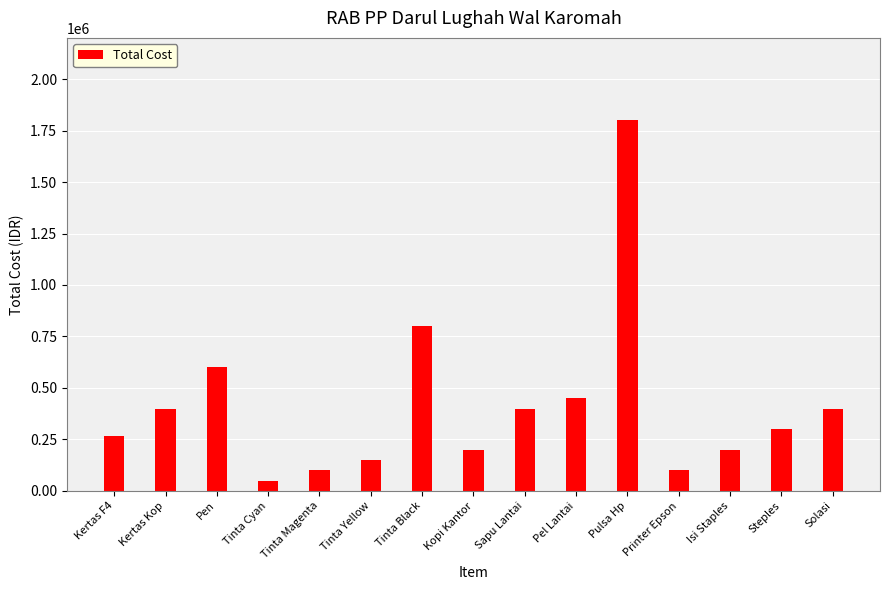

What is the smallest value displayed?

50000